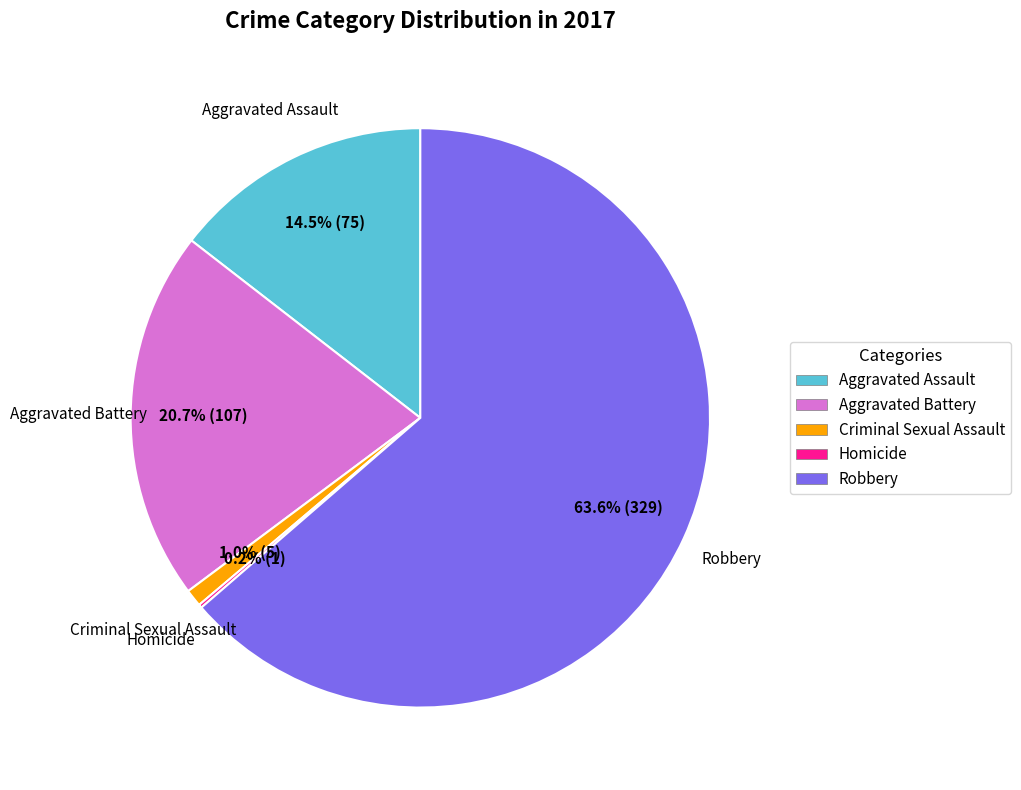

To the nearest percent, what percentage of the pie is Robbery?

64%